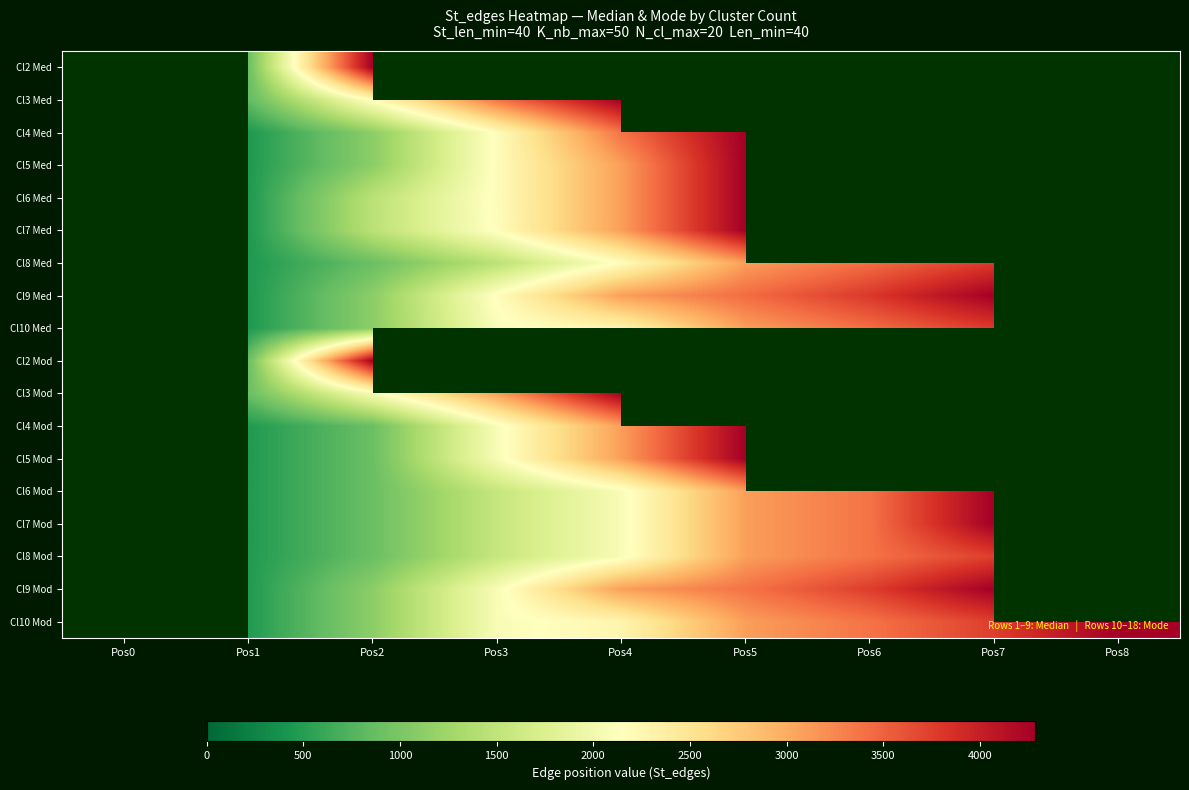

Which has a higher value, Pos1 or Pos6?

Pos6